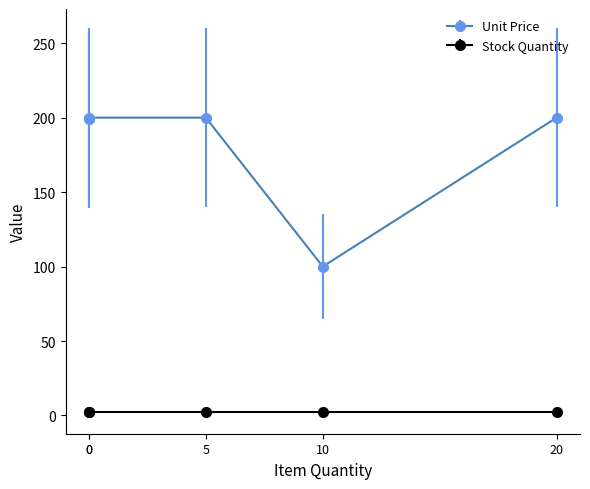

True or false: Unit Price and Stock Quantity intersect in this chart.

False